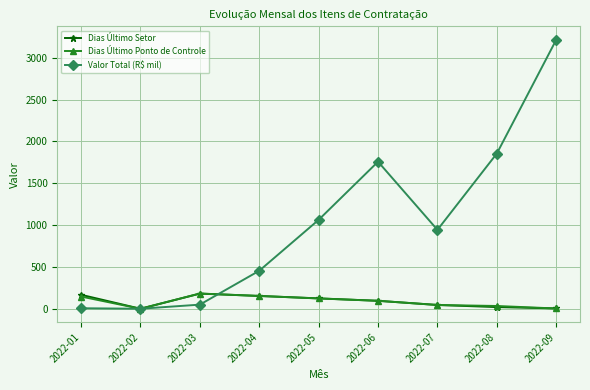

What is the value of the Dias Último Ponto de Controle point at the 3rd from the left?

182.0